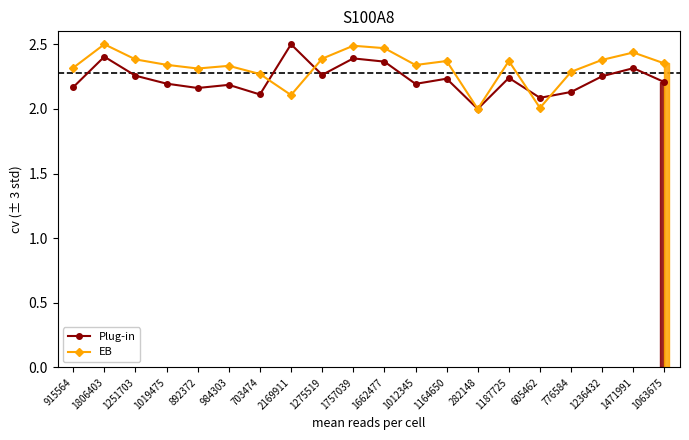

What is the label of the 4th point from the right?

776584